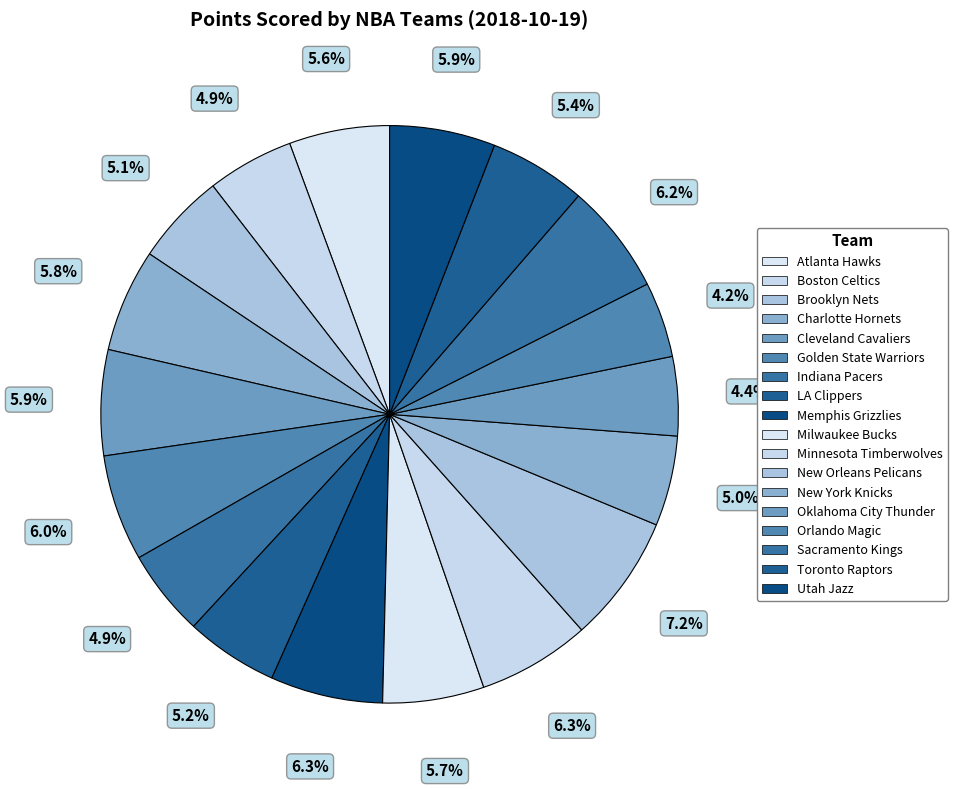

Which slice is the largest?

New Orleans Pelicans